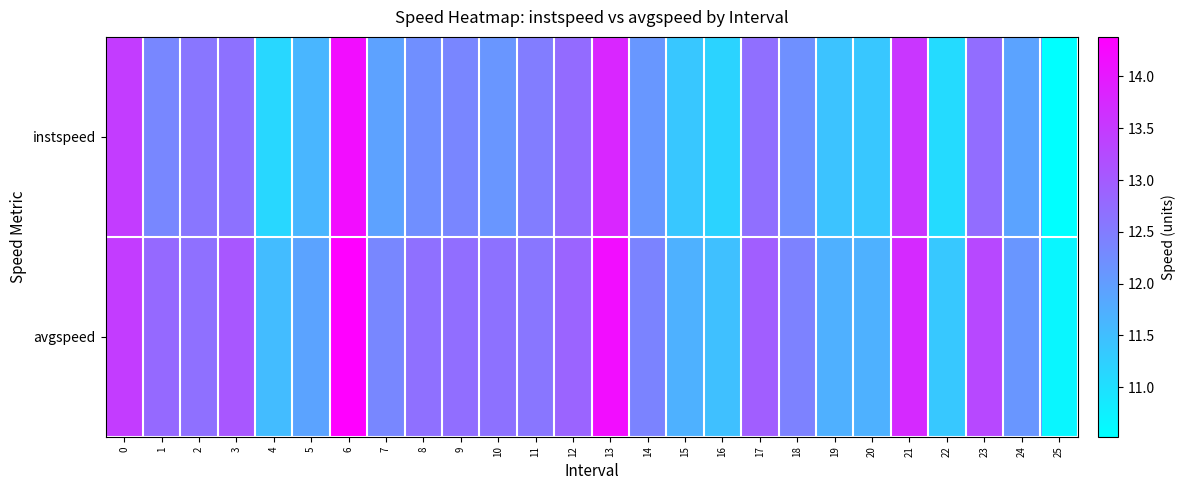

List the series in order of their overall mean, highest first.

avgspeed, instspeed